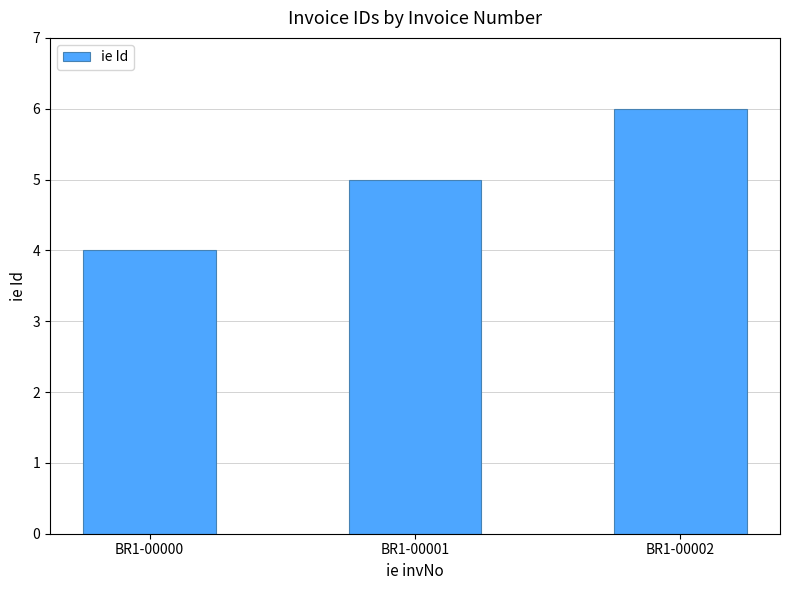

What is the ratio of the value at BR1-00001 to the value at BR1-00002?

0.8